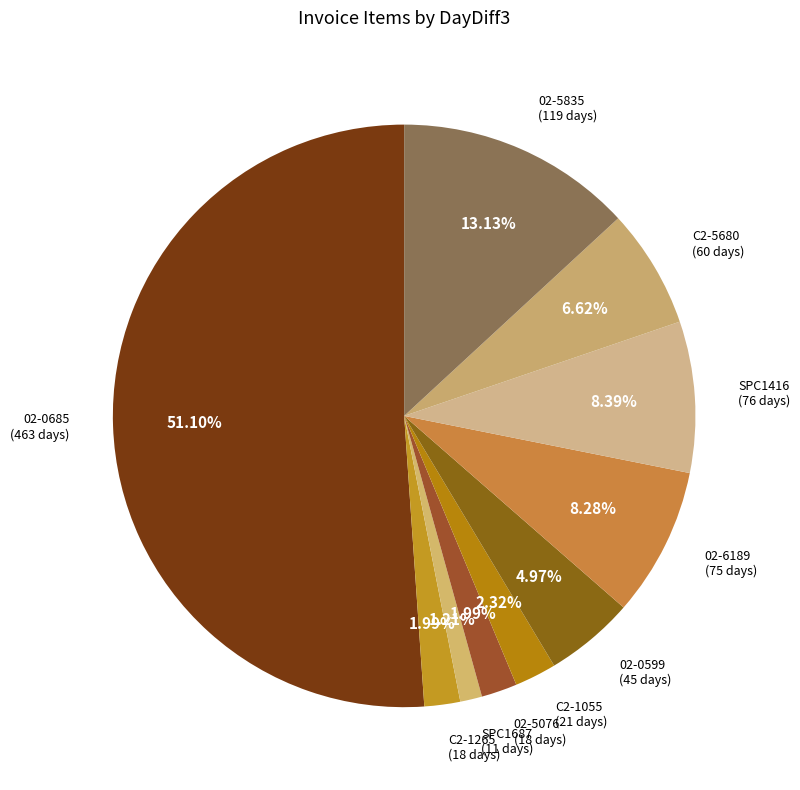

How many slices are in this pie chart?

10